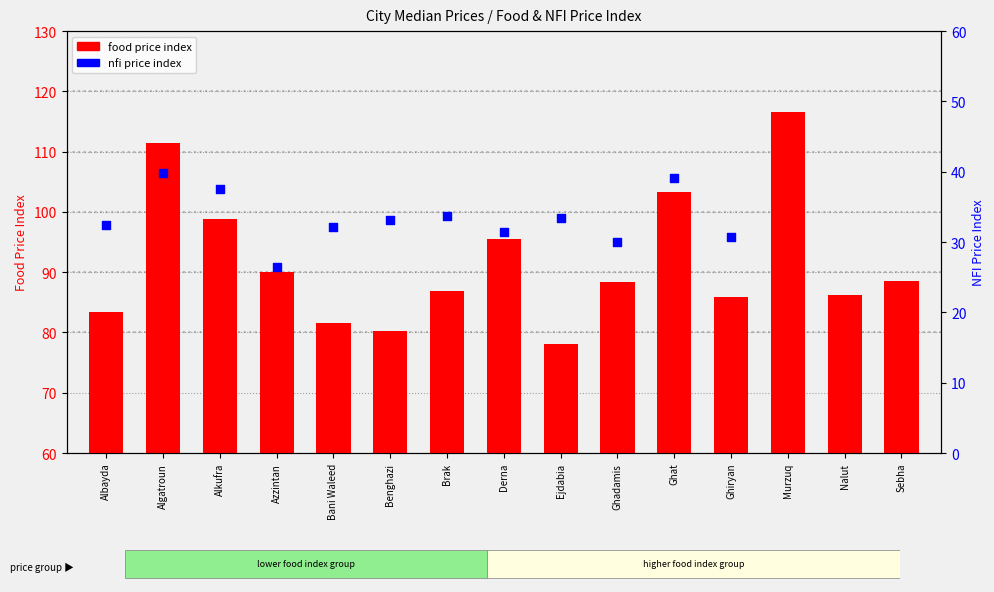

Which series contains the highest Y value?

food price index